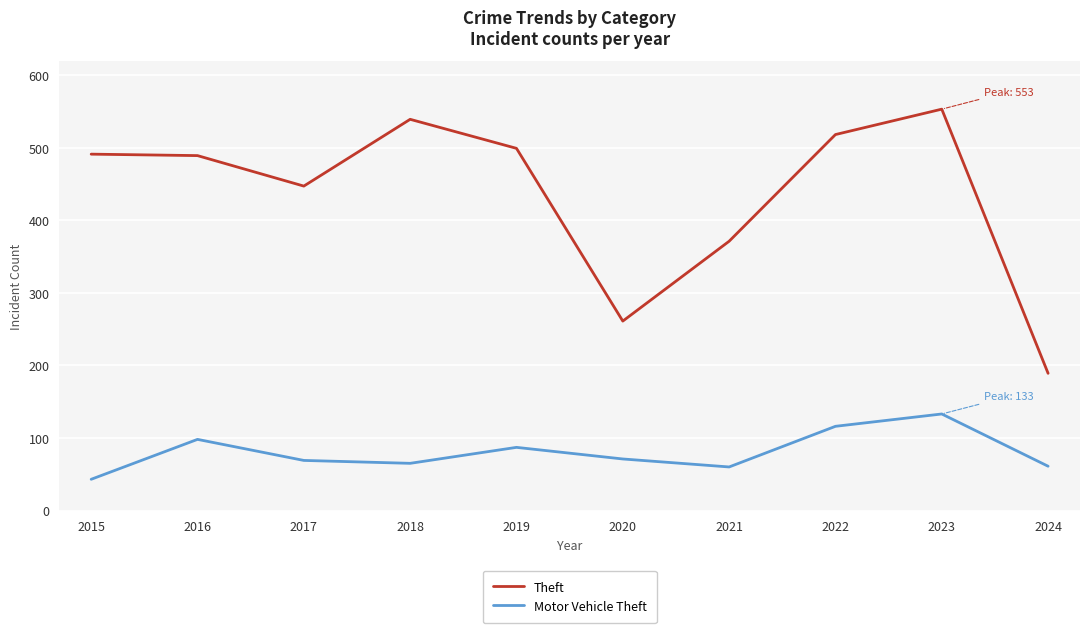

What is the lowest value of the Theft series?

189